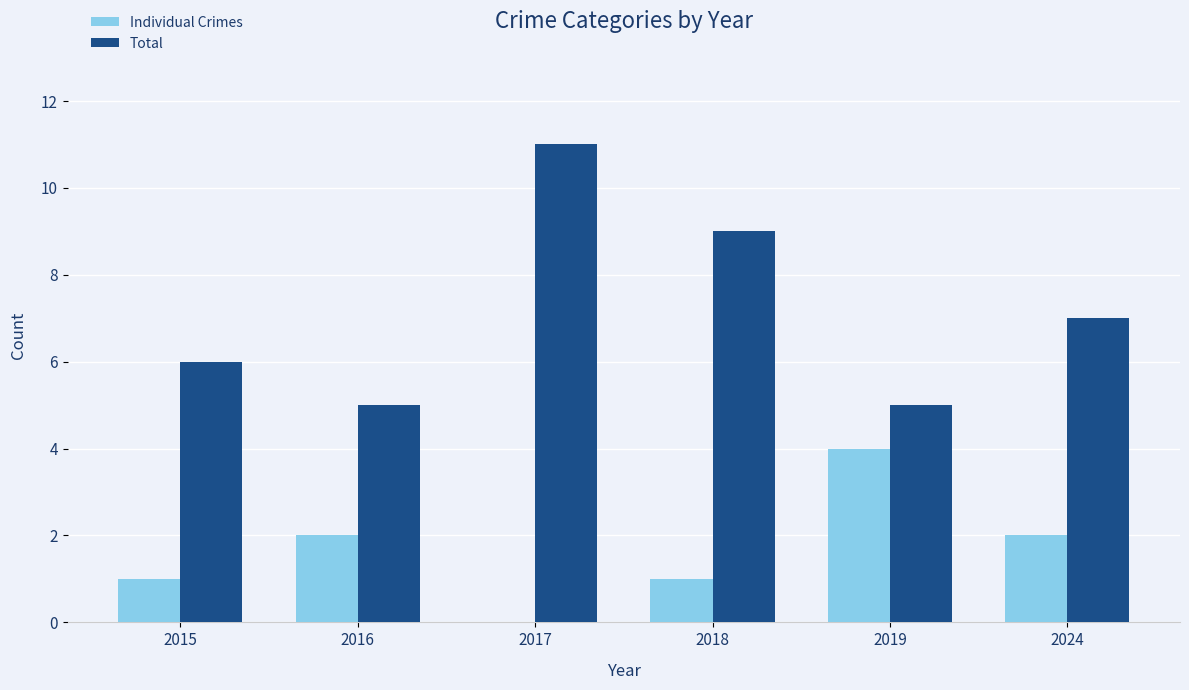

How many distinct data groups are displayed?

2